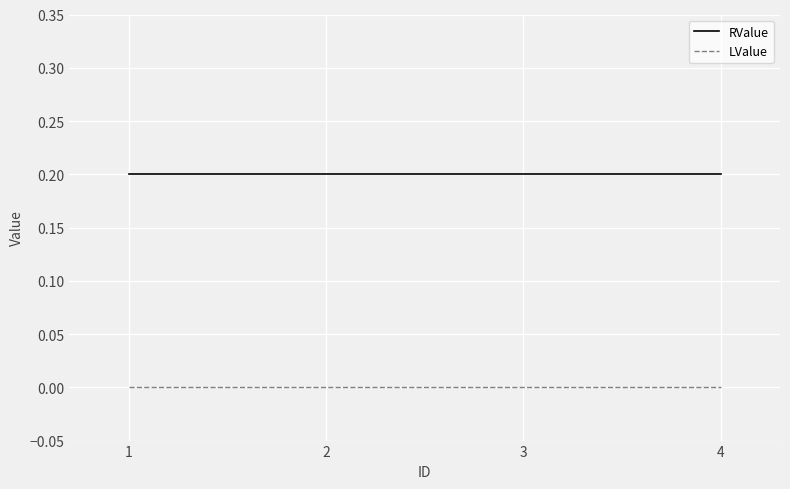

What is the sum of all RValue values?

0.8